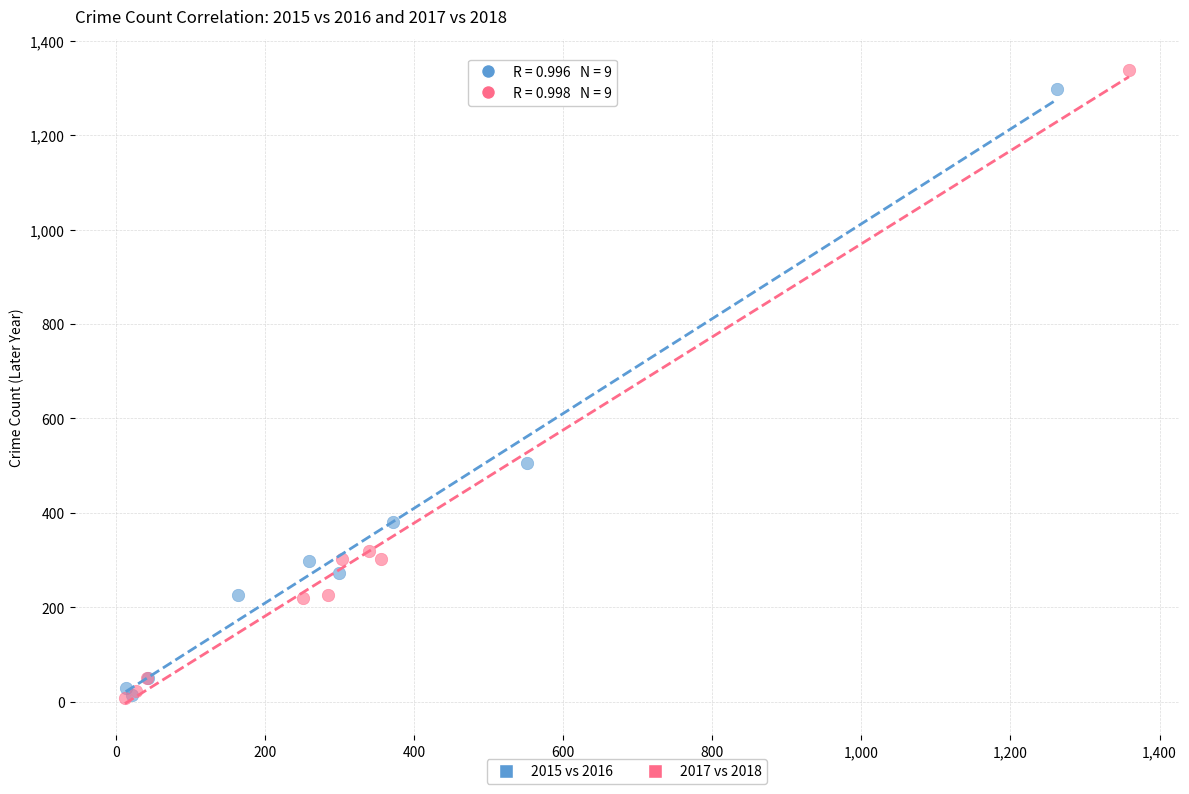

Which series has the widest spread of Y values?

2017 vs 2018